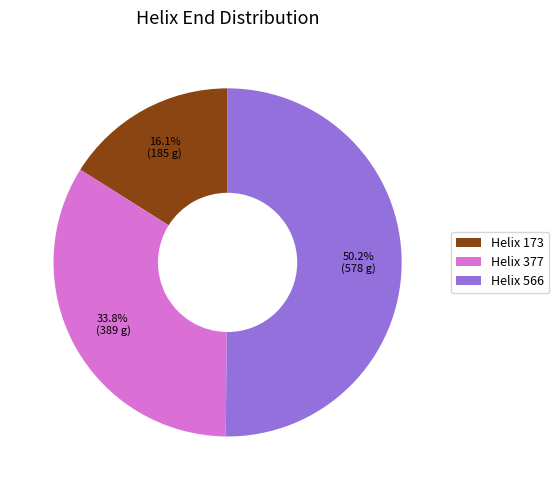

Combined, what portion of the pie is Helix 566 and Helix 377?

83.9%